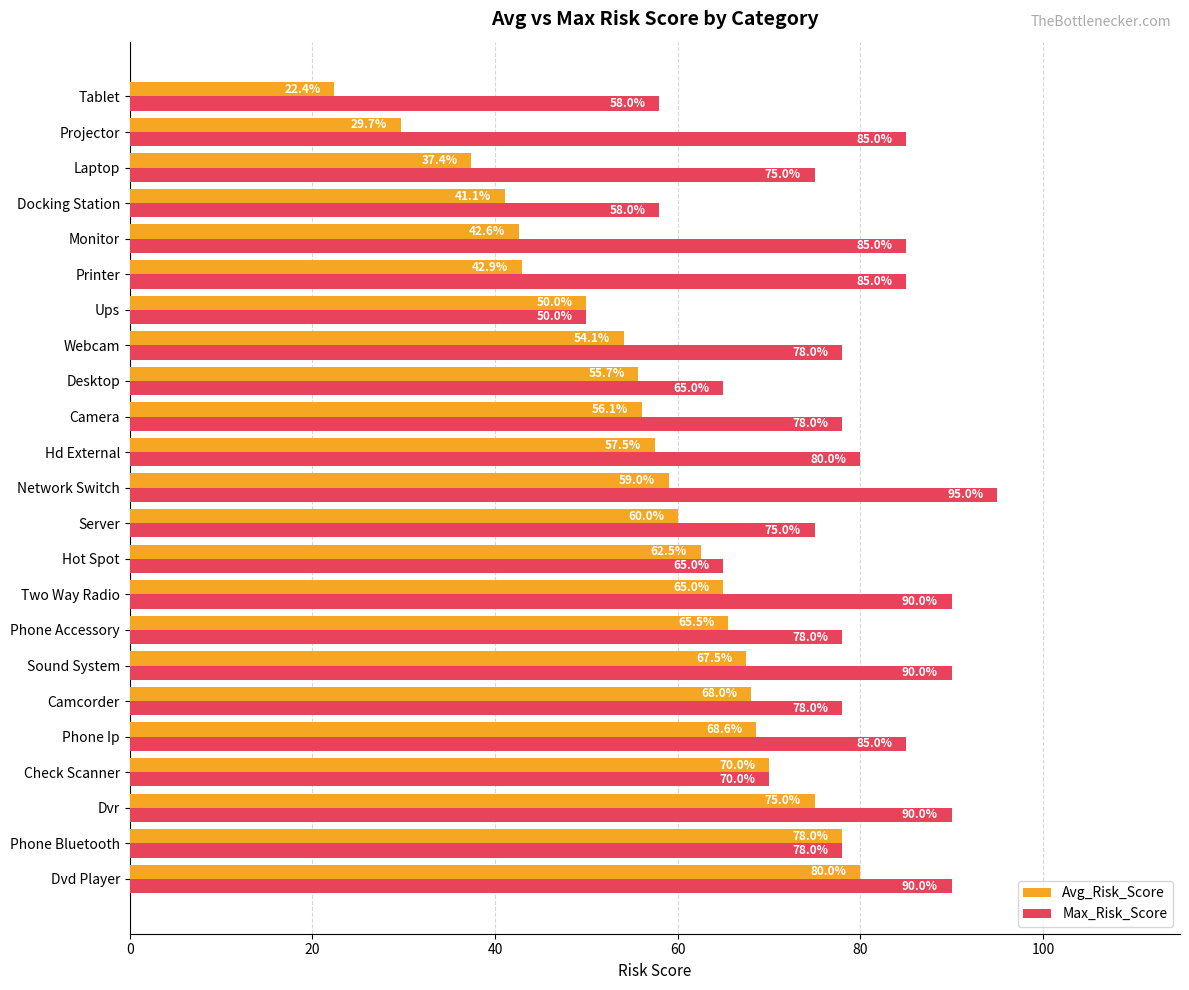

Which series changed the most between Ups and Printer?

Max_Risk_Score